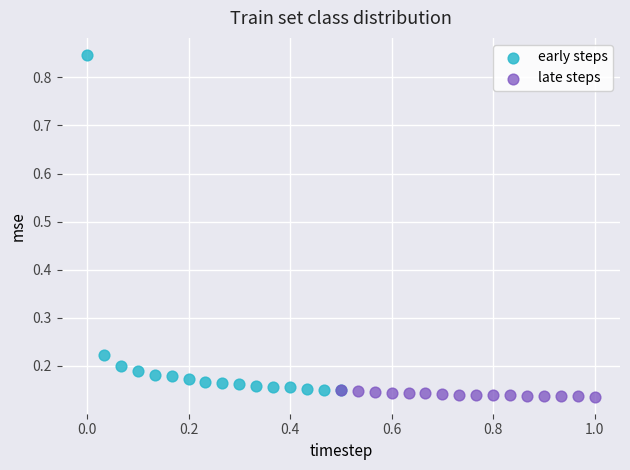

Which series has the largest Y range (max minus min)?

early steps